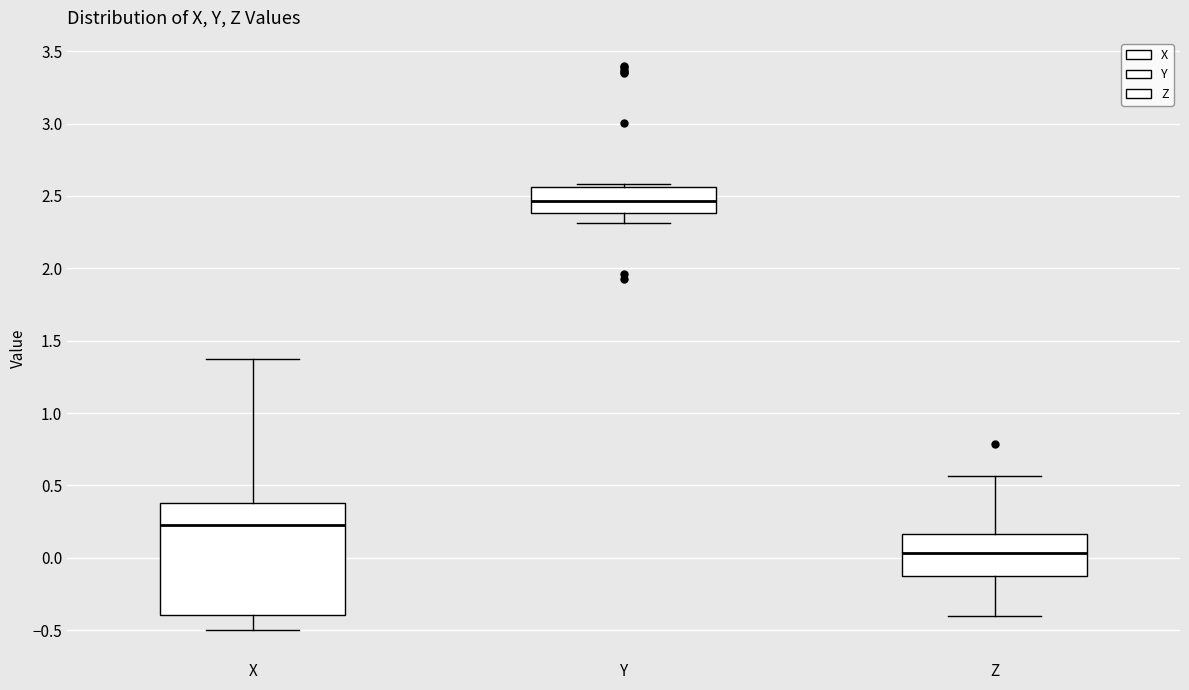

Reading left to right, read every box against the y-axis: the position of its median line, the range the box covers, and the ends of its whiskers. The values are not printed on the chart, so give them approximately, as read against the axis.

X: median 0.25, box -0.40 to 0.35, whiskers -0.50 to 1.35
Y: median 2.45, box 2.40 to 2.55, whiskers 2.30 to 2.60
Z: median 0.05, box -0.15 to 0.15, whiskers -0.40 to 0.55